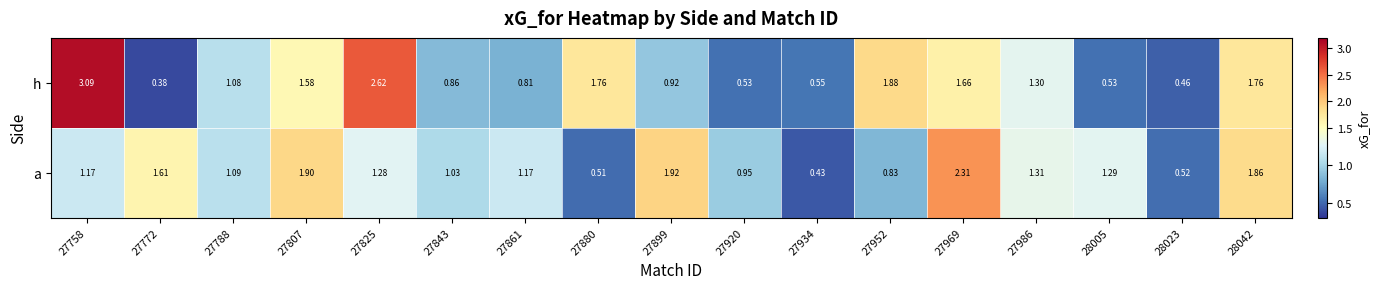

Which series has the largest total across all categories?

h